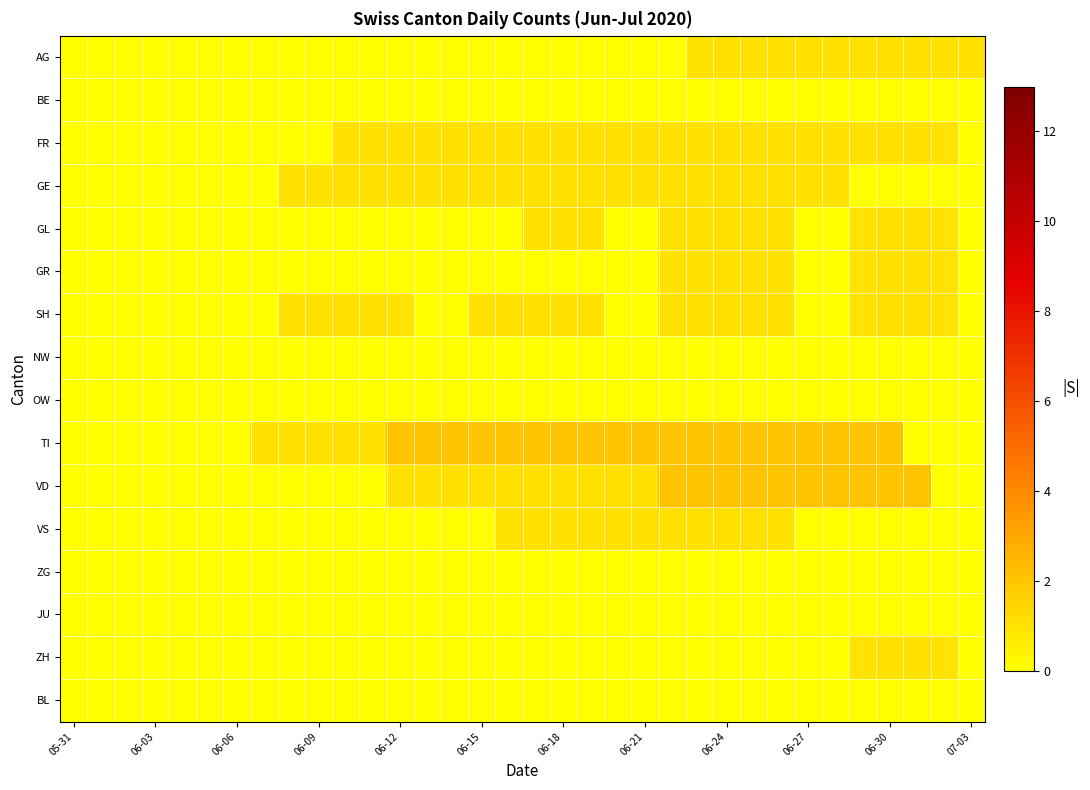

At how many categories does at least one series exceed 1?

20